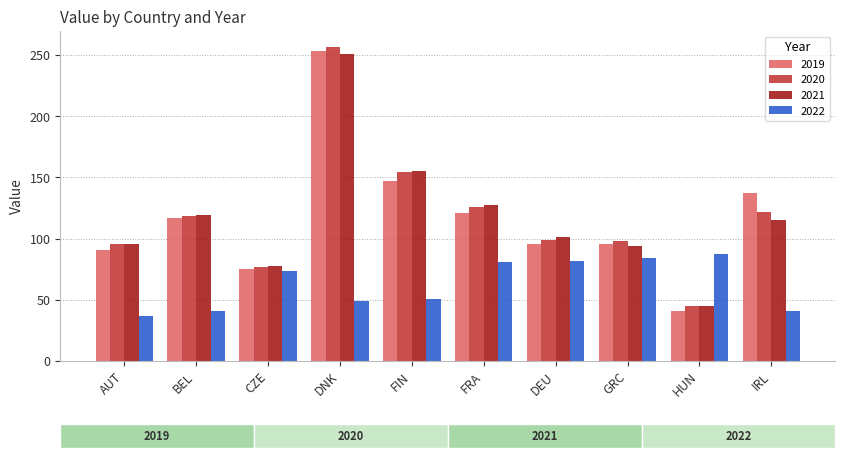

What is the total value across all series at CZE?

302.6